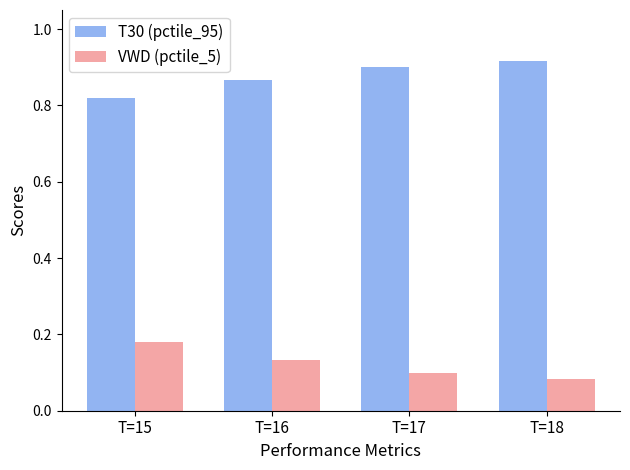

What is the total value across all series at T=16?

1.0